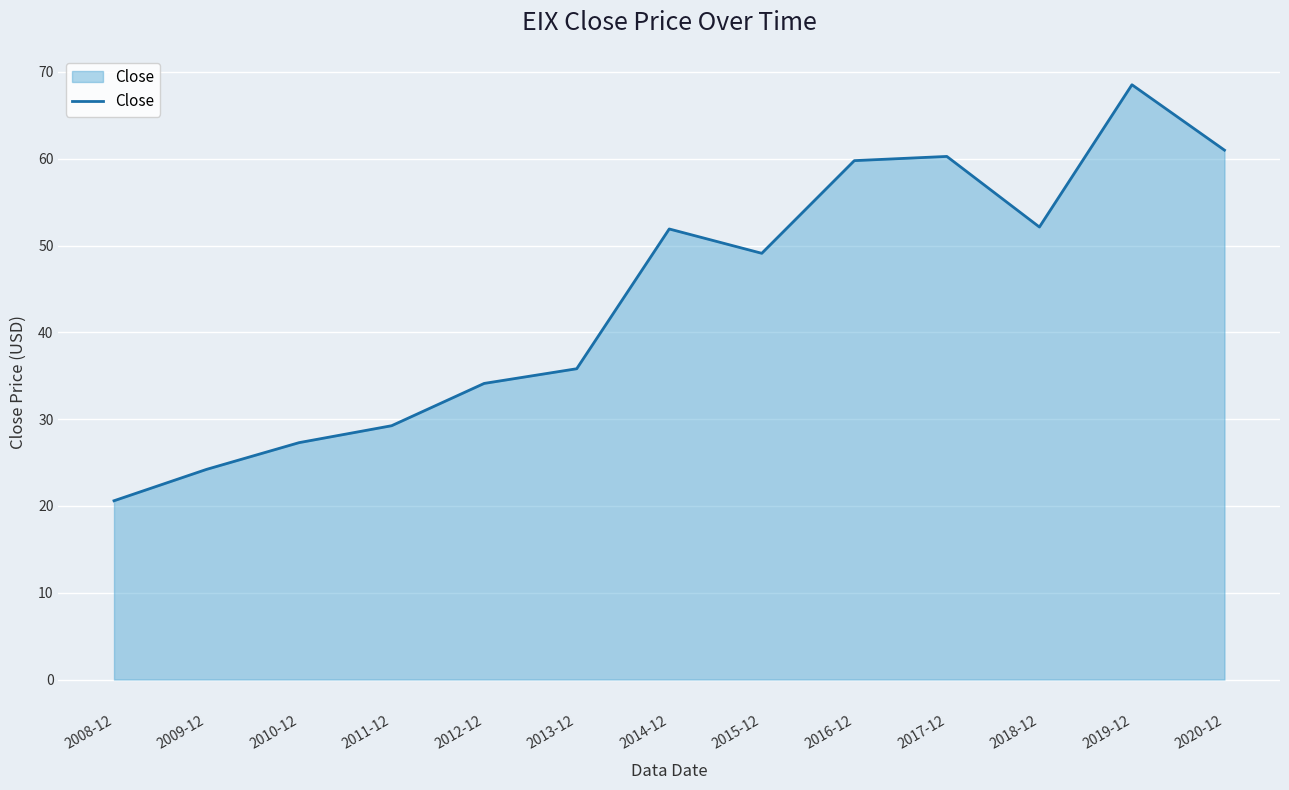

What is the difference between the values at 2018-12 and 2009-12?

27.9